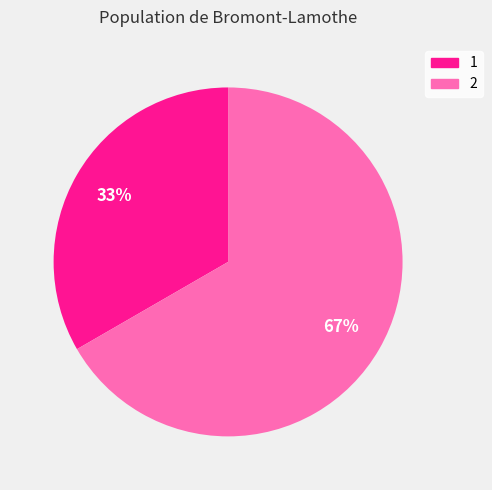

Combined, do 2 and 1 account for over 50%?

Yes